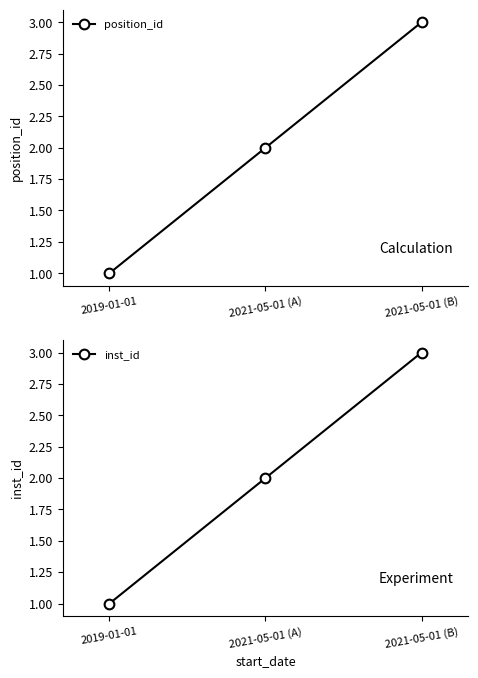

Reading right to left, extract all data points from this chart.

position_id: 3	2	1
inst_id: 3	2	1